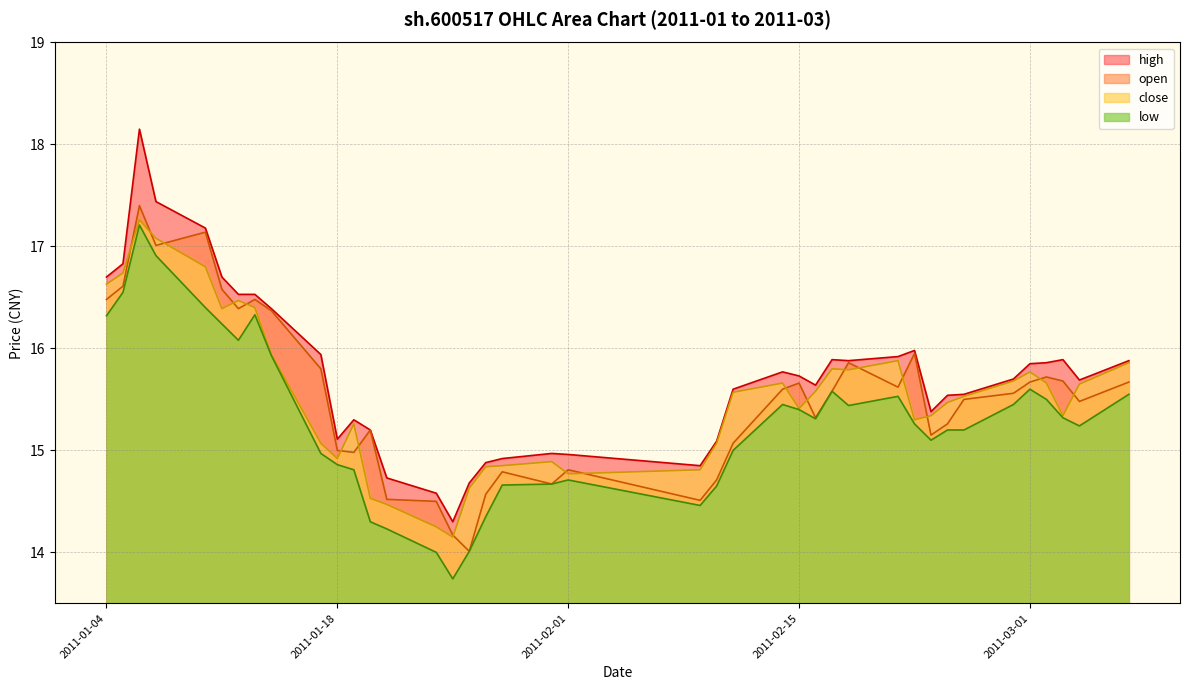

True or false: low and high intersect in this chart.

False